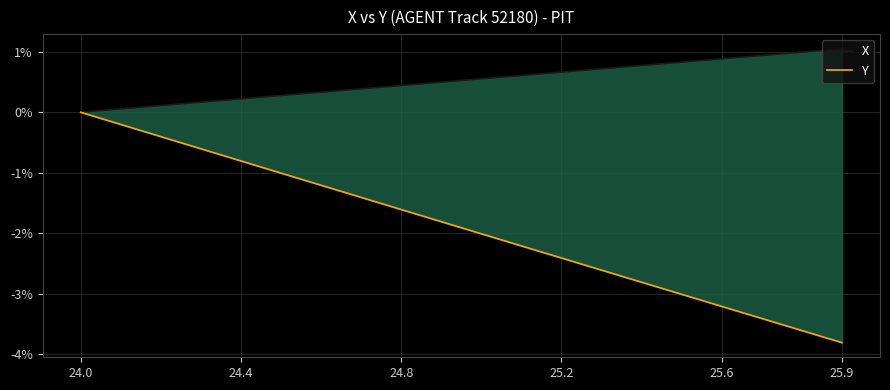

What are all the series names shown in the legend?

X, Y